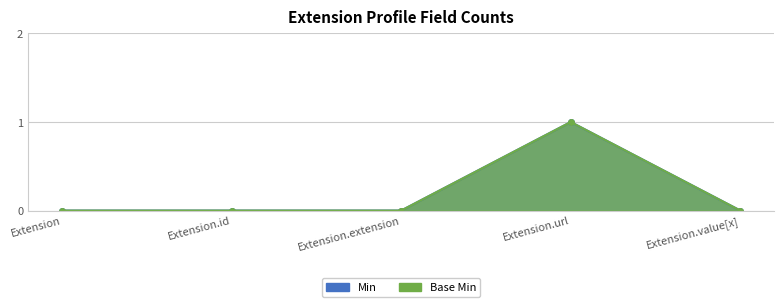

Reading left to right, extract all data points from this chart.

Min: 0	0	0	1	0
Base Min: 0	0	0	1	0